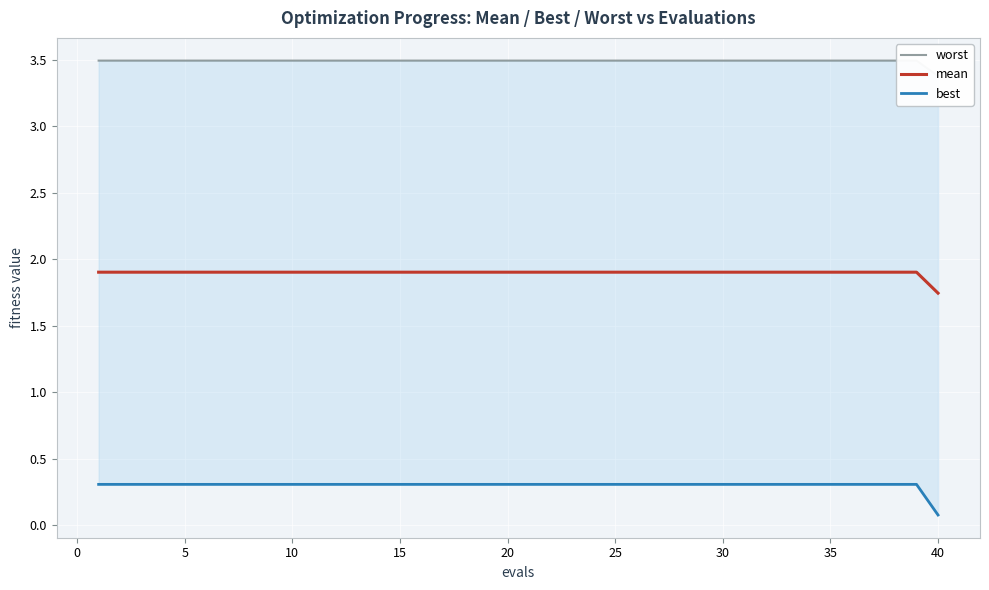

What is the value of the mean point at the 27th from the left?

1.9